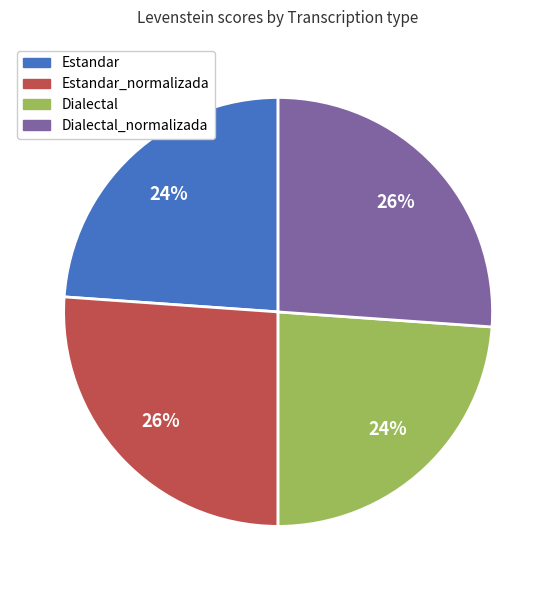

To the nearest percent, what portion does Estandar represent?

24%